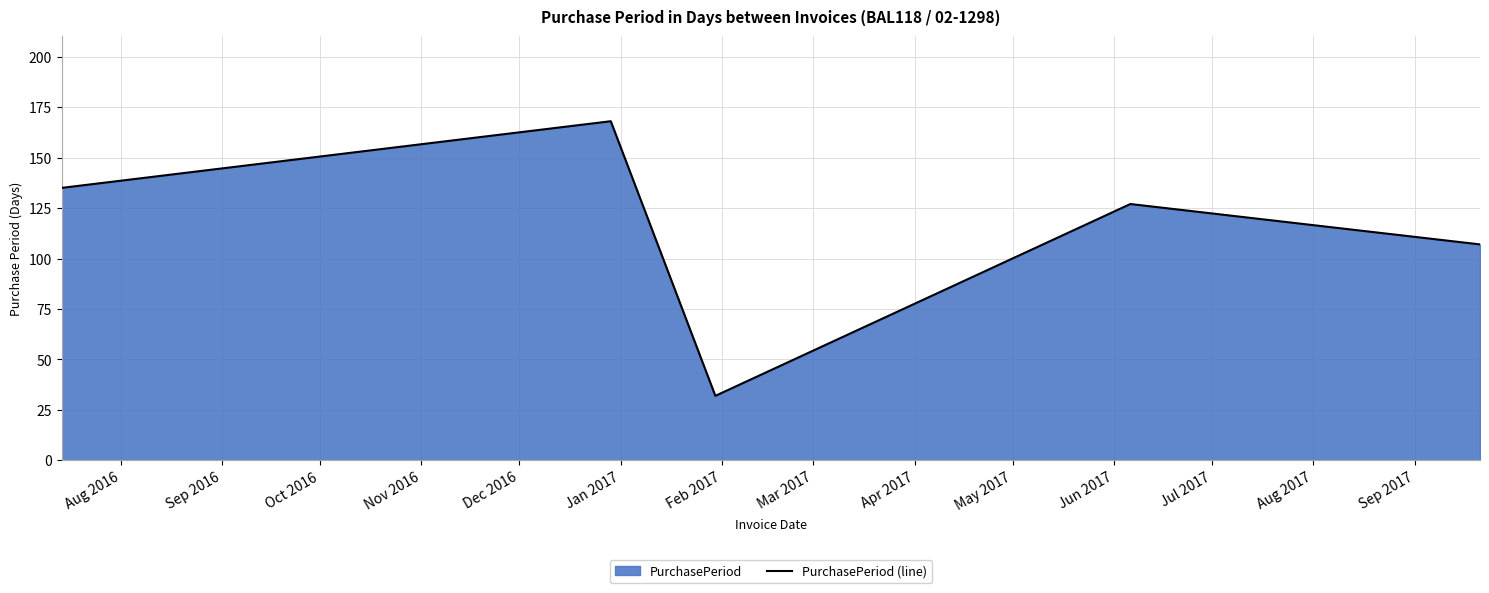

What is the difference between the second highest and second lowest values?

28